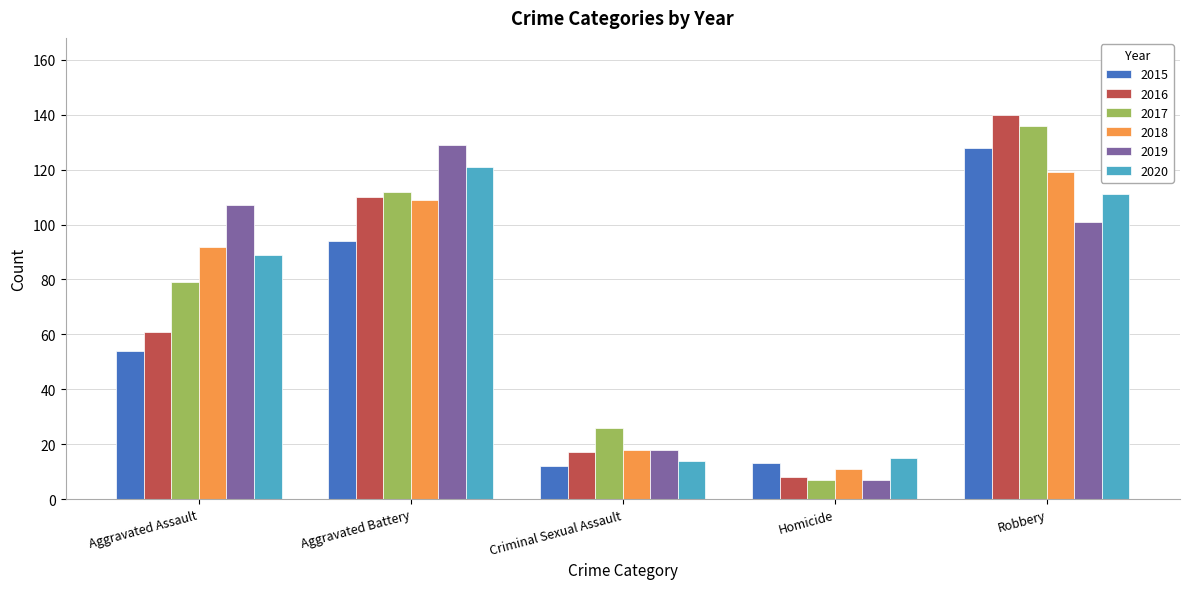

The value of 2016 at Aggravated Assault is 34. True or false?

False